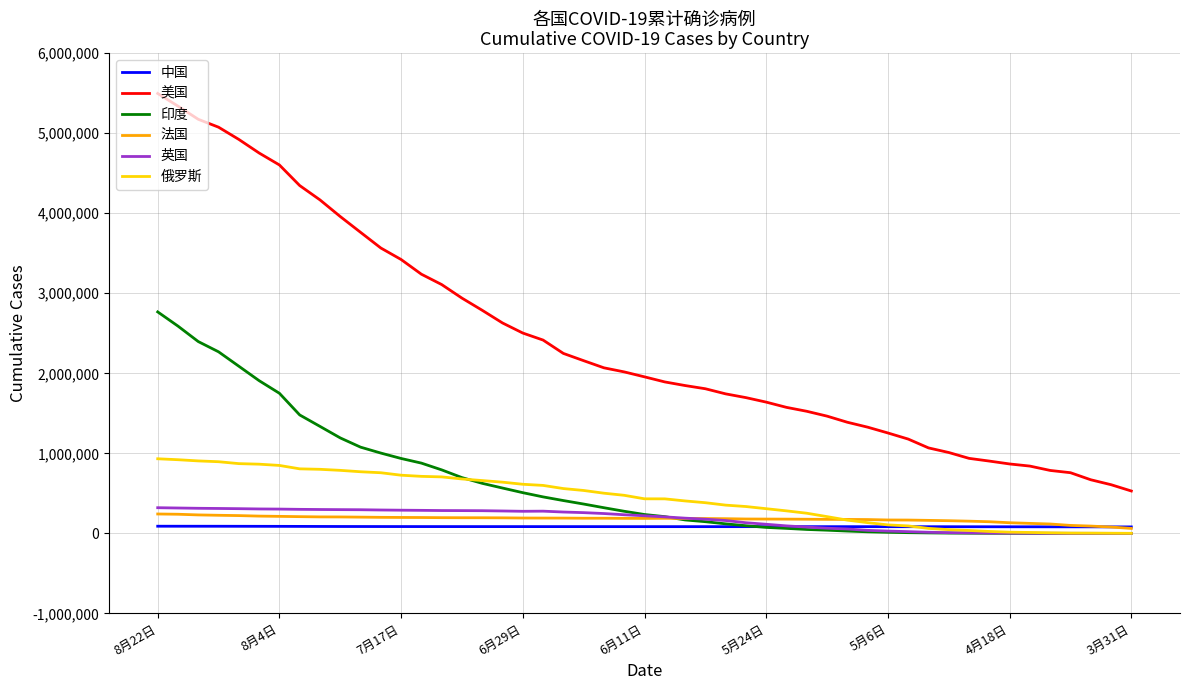

What is the sum of all 俄罗斯 values?

21693904